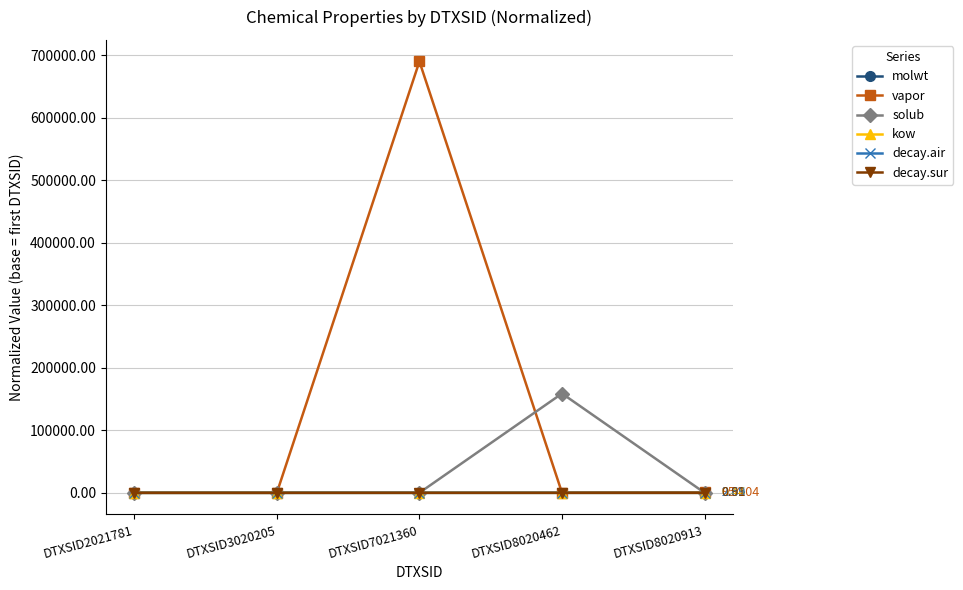

At which label does decay.air first exceed 2?

DTXSID3020205